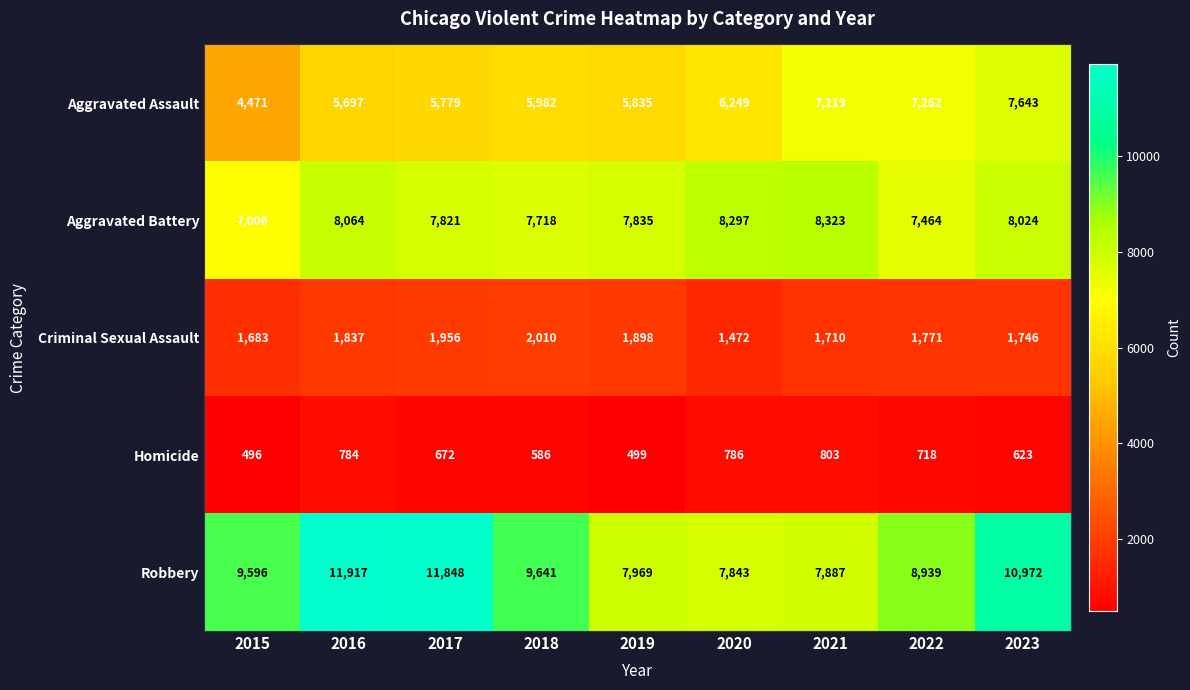

What is the total value across all series at 2018?

25937